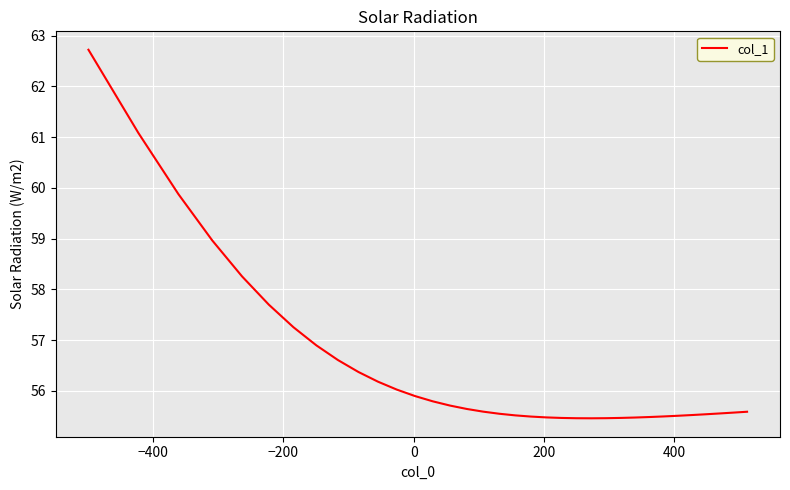

What is the greatest value displayed?

62.7